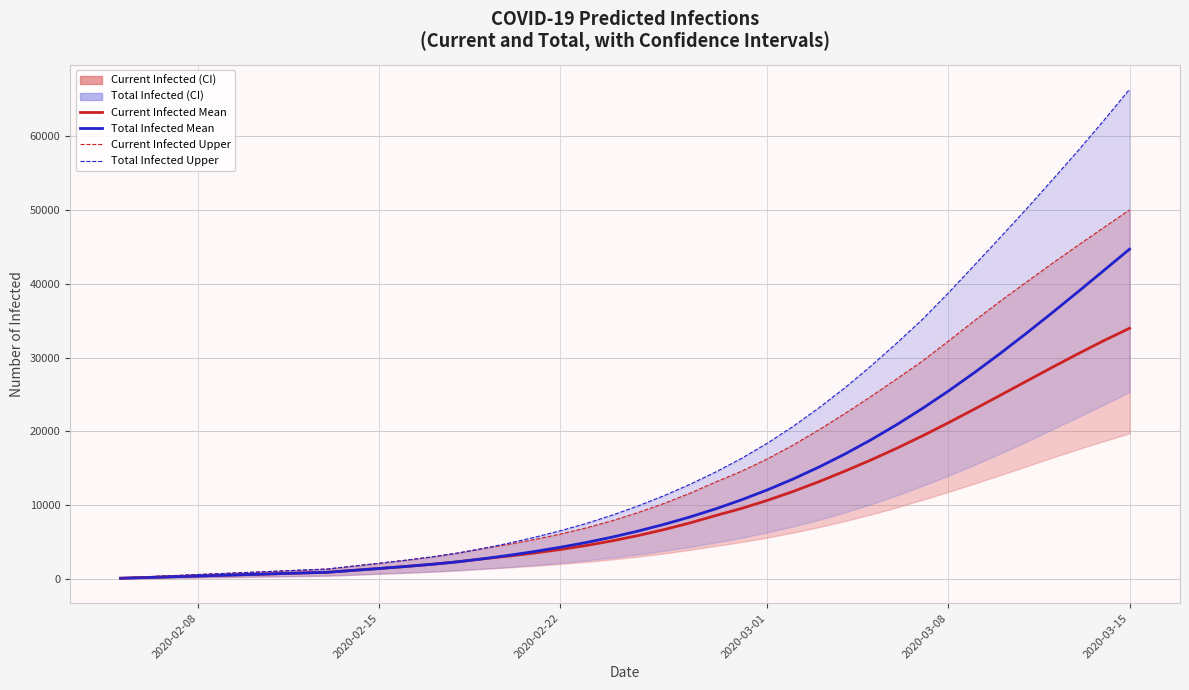

True or false: predicted_total_infected_upper and predicted_current_infected_upper intersect in this chart.

False